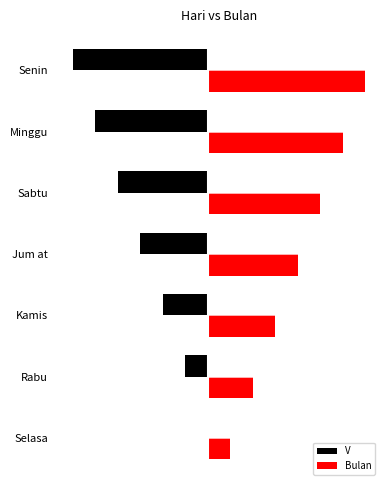

Reading left to right, what are all the values shown in this chart?

V: 0	1	2	3	4	5	6
Bulan: 1	2	3	4	5	6	7